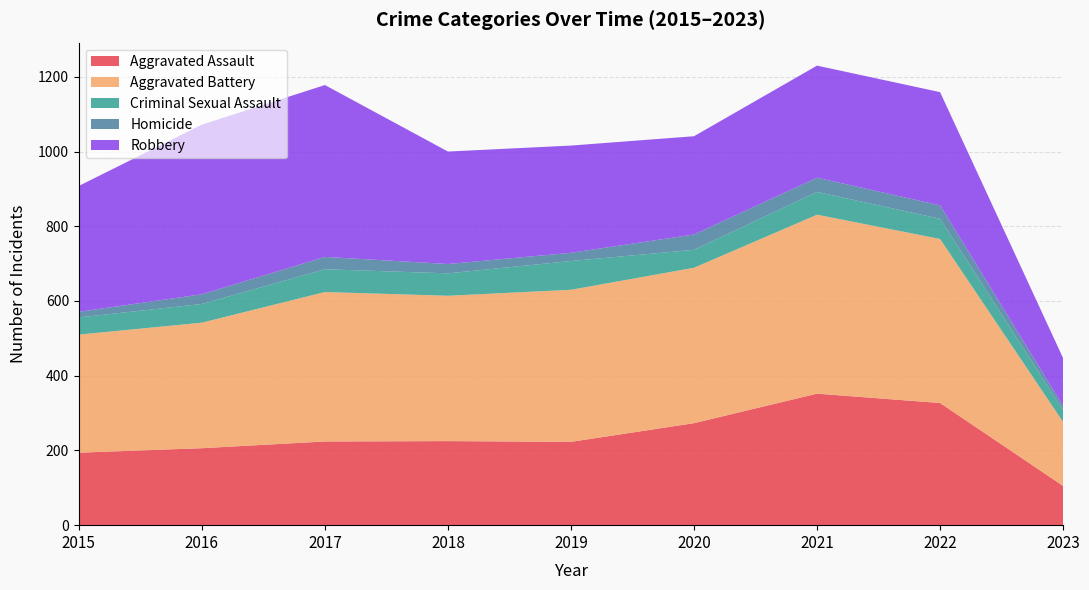

Reading right to left, list all the values displayed in this chart.

Aggravated Assault: 105	327	352	273	223	225	224	206	194
Aggravated Battery: 171	439	479	416	407	389	400	336	316
Criminal Sexual Assault: 32	54	61	48	77	60	61	50	46
Homicide: 11	36	38	41	22	25	33	26	15
Robbery: 128	303	300	263	287	301	460	454	337